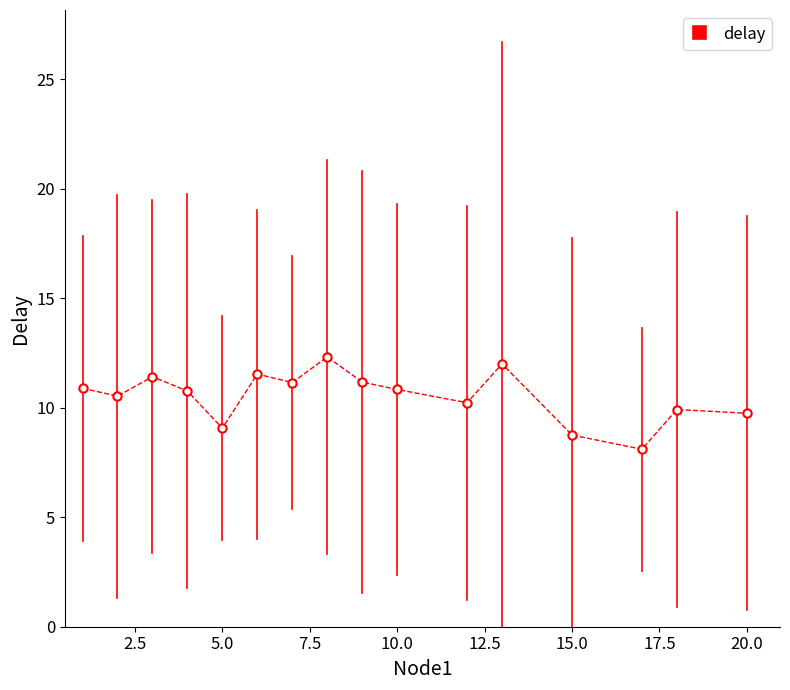

What is the average value?

10.5